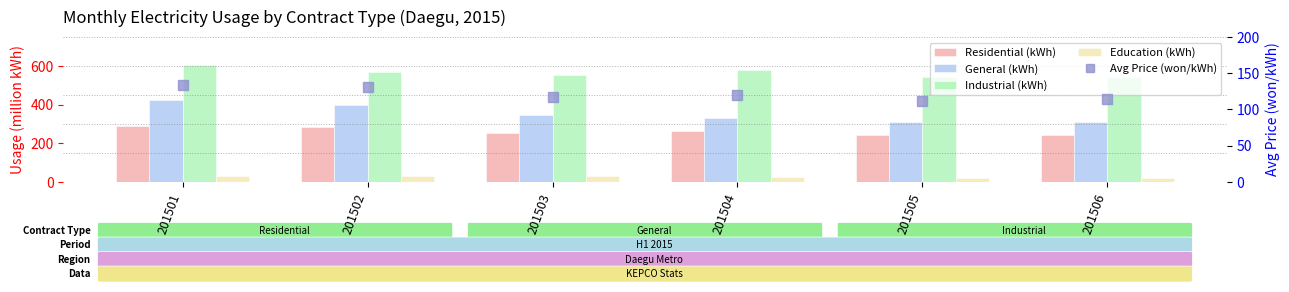

What is the value of the Avg Price (won/kWh) bar at the 1st from the left?

134.3